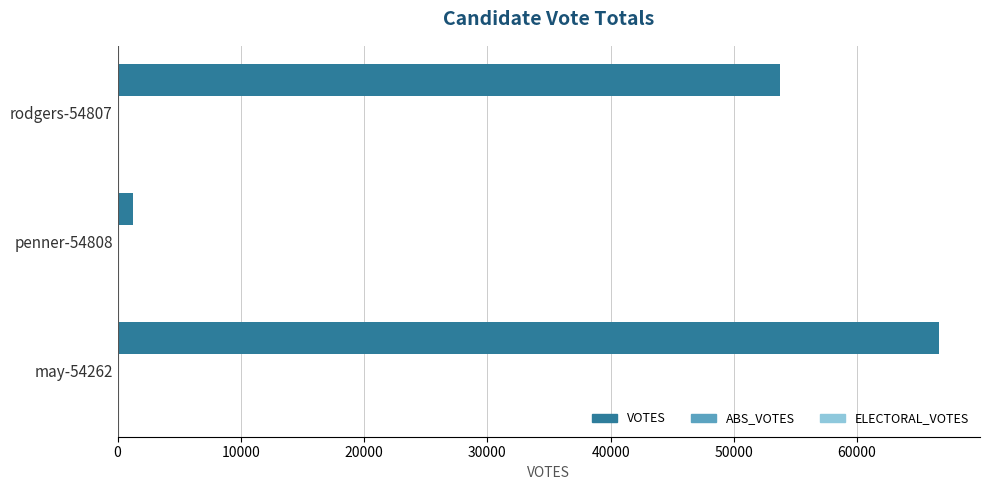

What is the sum of all values?

121623